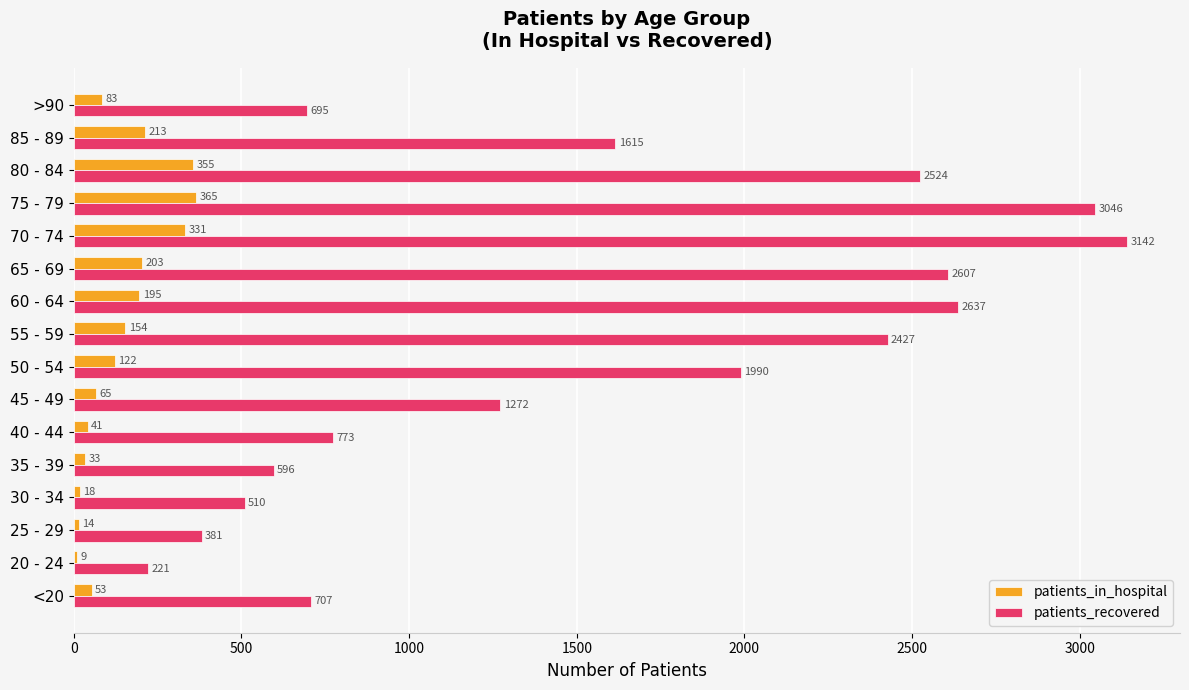

How many categories are shown in the chart?

16